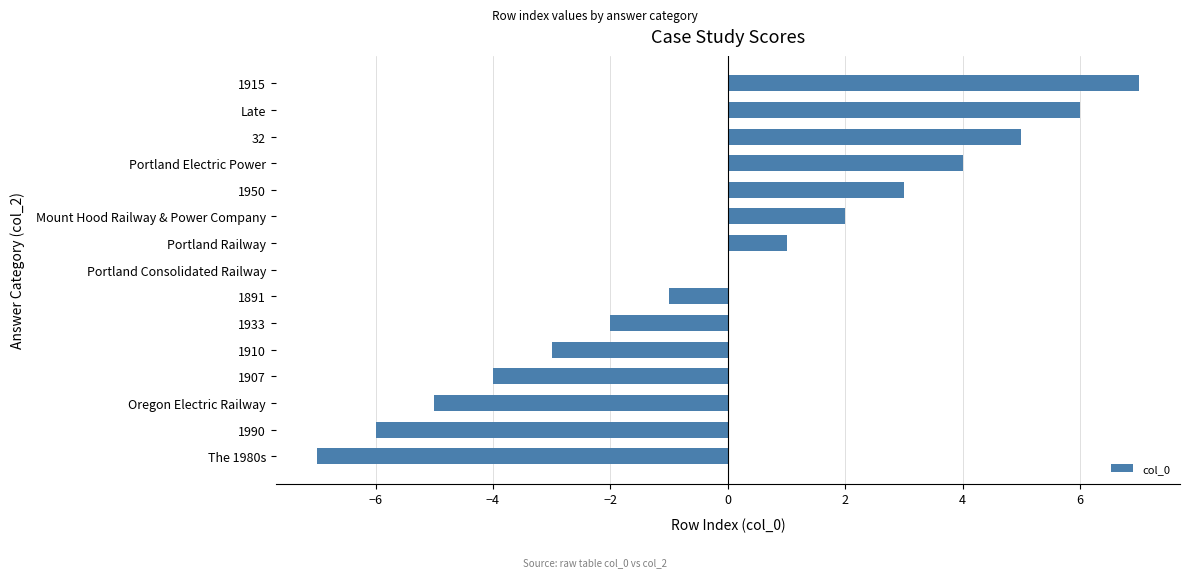

What is the change in value from 1933 to 1891?

+1